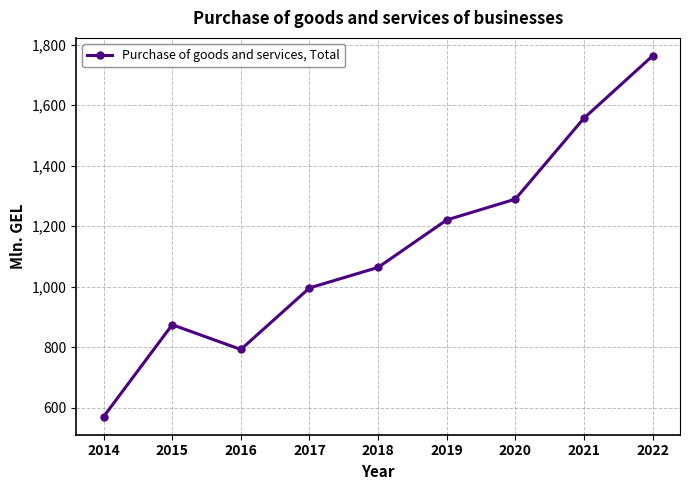

How many lines are shown in the chart?

1